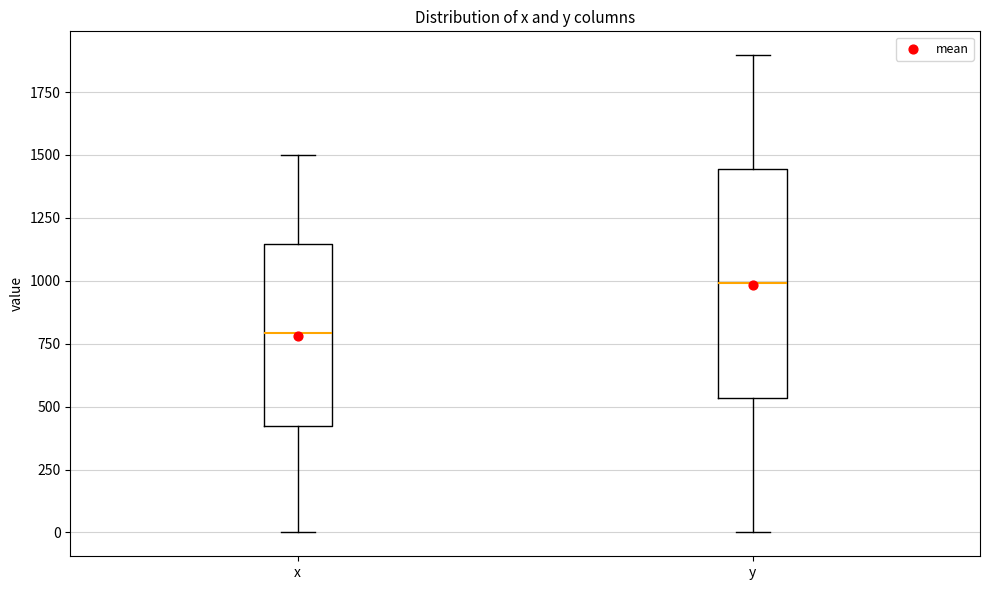

Reading left to right, read every box against the y-axis: the position of its median line, the range the box covers, and the ends of its whiskers. The values are not printed on the chart, so give them approximately, as read against the axis.

x: median 800, box 400 to 1150, whiskers 0 to 1500
y: median 1000, box 550 to 1450, whiskers 0 to 1900